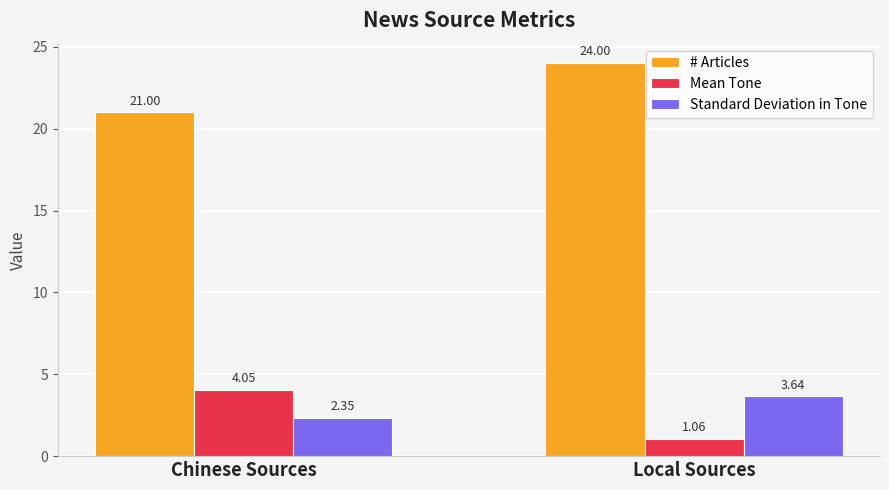

What is the average value of the Mean Tone series?

2.6